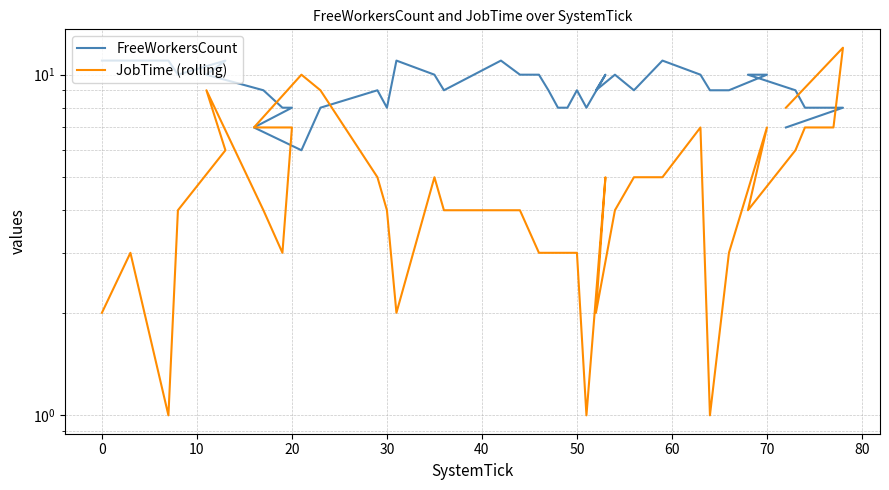

What are all the series names shown in the legend?

FreeWorkersCount, JobTime (rolling)